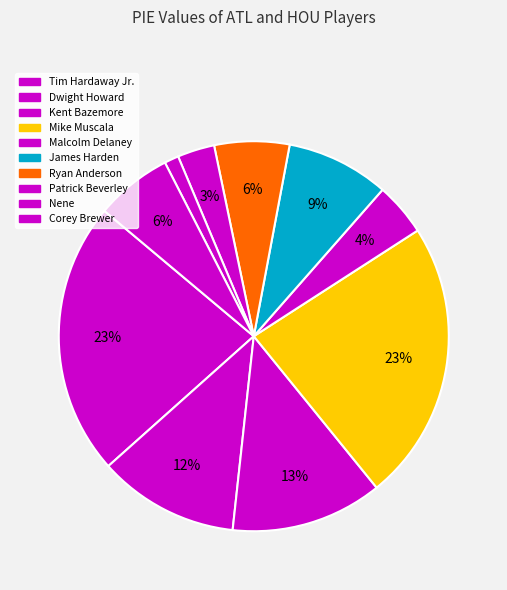

Is there a majority slice in this chart?

No